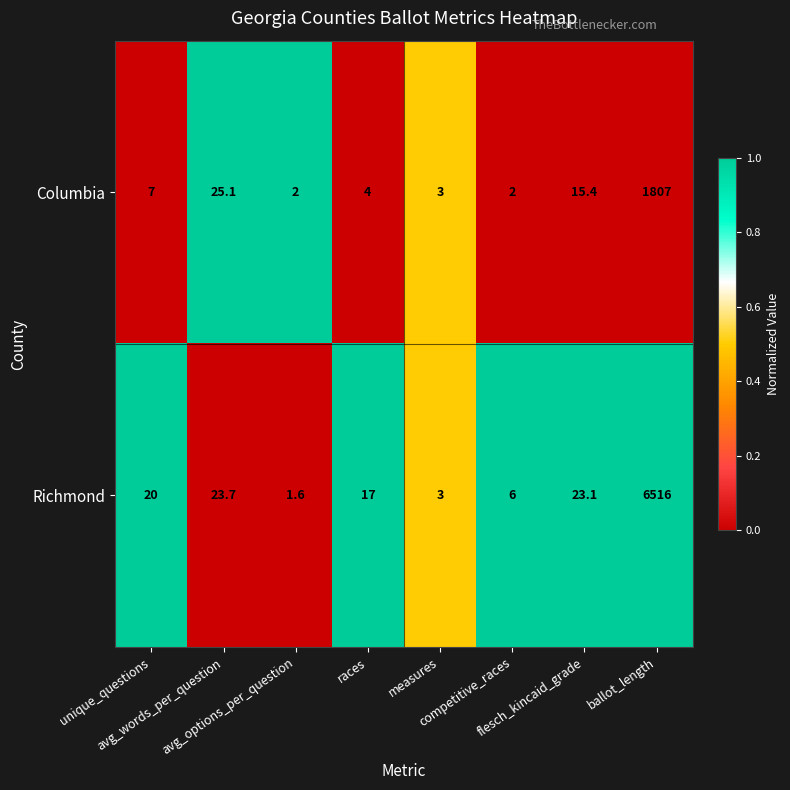

Rank the series by their average value, from highest to lowest.

Richmond, Columbia